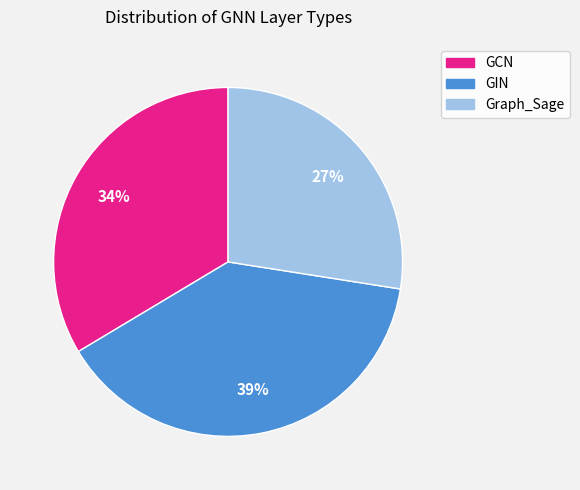

To the nearest percent, what is the difference between the GCN and GIN slice percentages?

5%